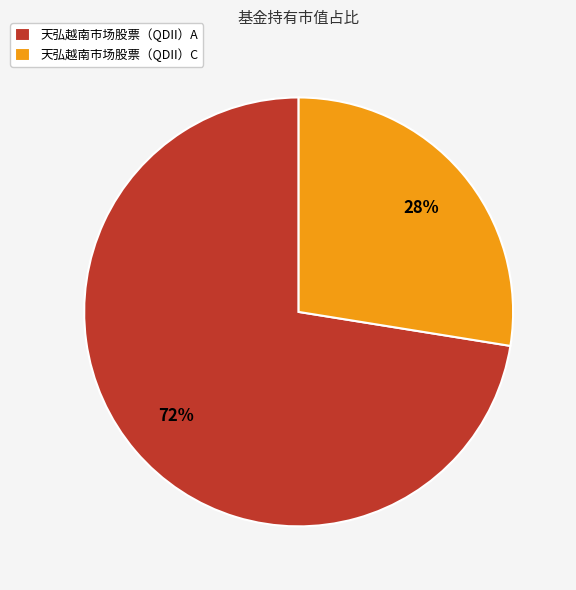

What percentage is the 天弘越南市场股票（QDII）C slice, to the nearest percent?

28%